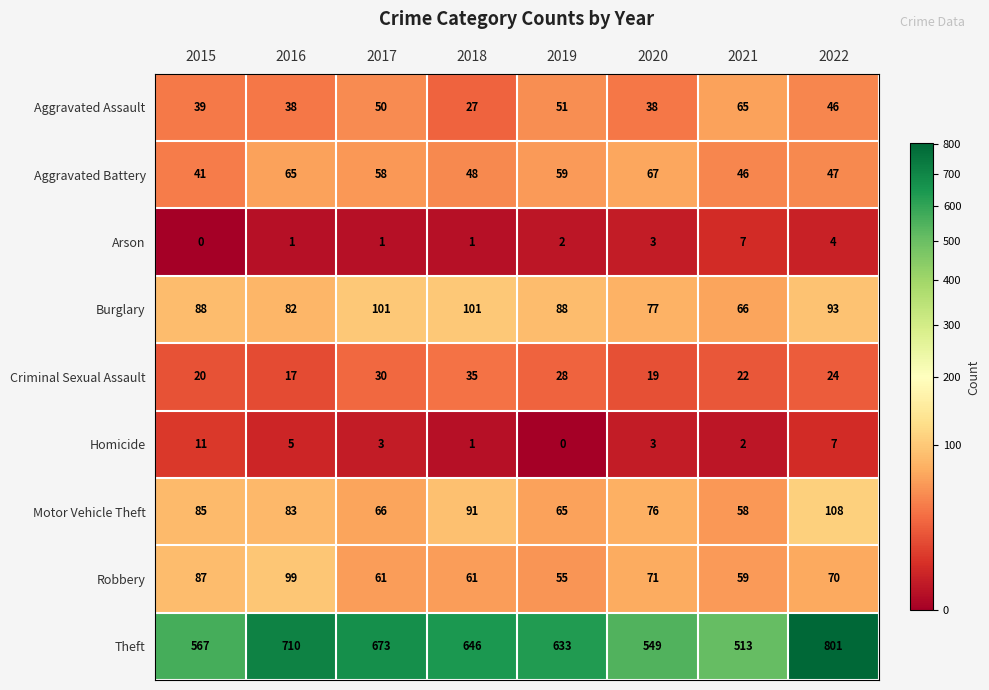

Rank the series by their maximum value, from lowest to highest.

Arson, Homicide, Criminal Sexual Assault, Aggravated Assault, Aggravated Battery, Robbery, Burglary, Motor Vehicle Theft, Theft